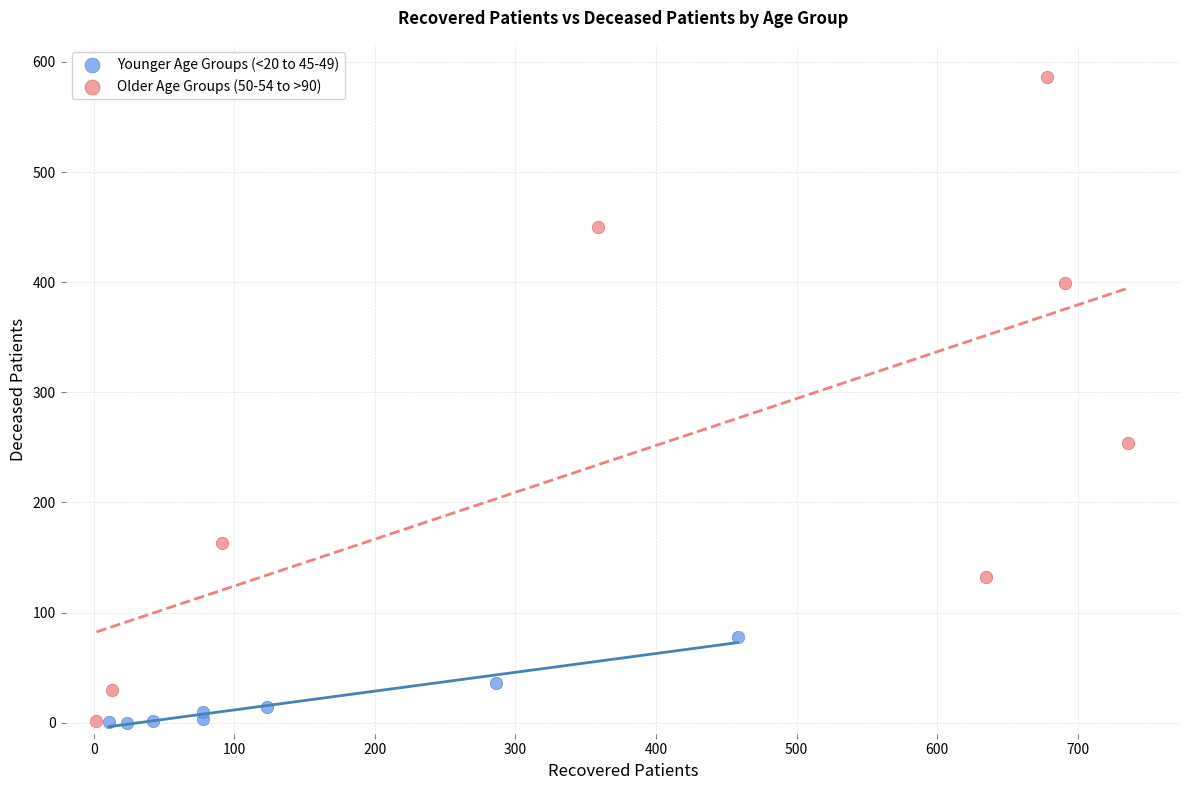

Which series has the largest Y range (max minus min)?

Older Age Groups (50-54 to >90)